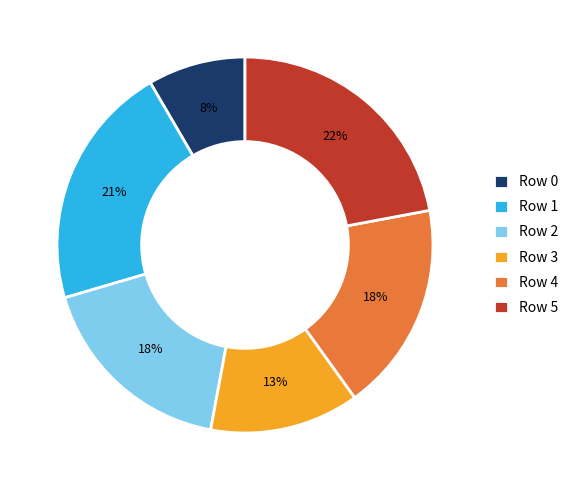

Does any single category account for the majority?

No